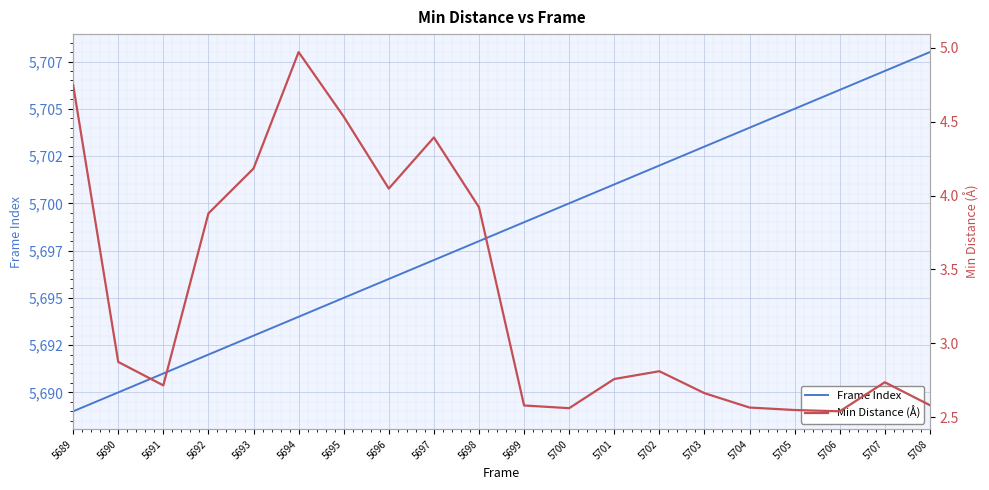

Which series has the largest total across all categories?

Frame Index